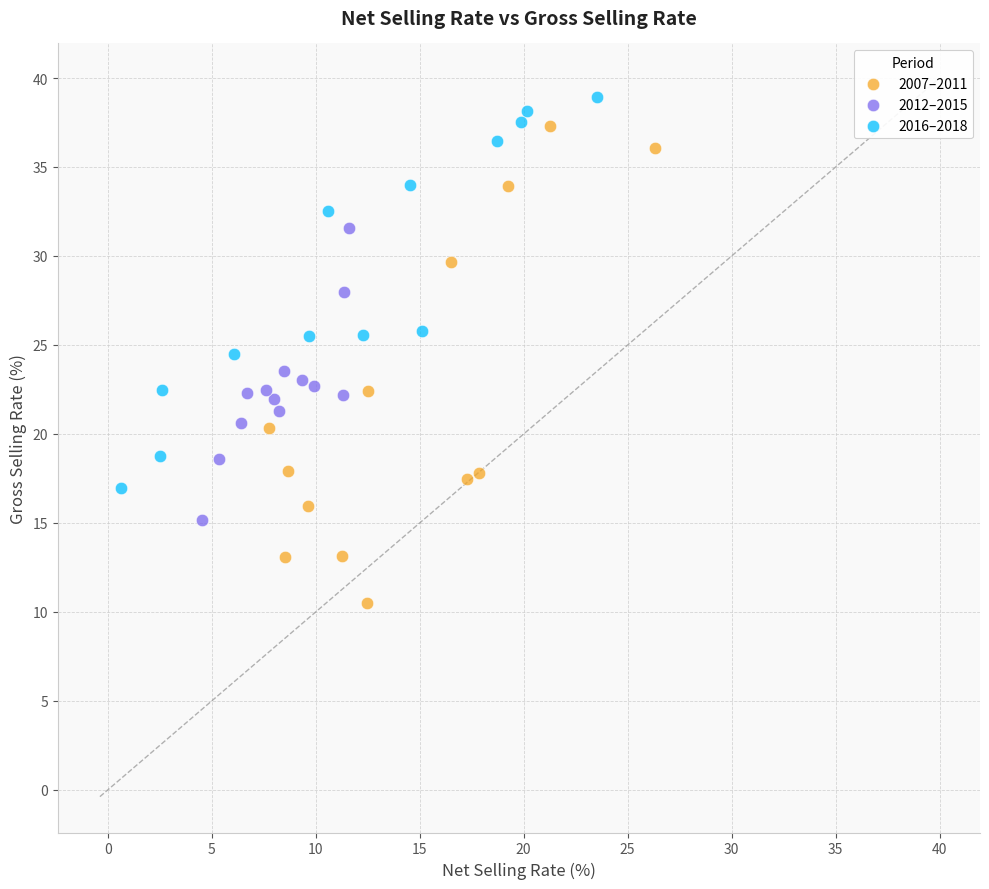

Which series reaches the minimum Y coordinate?

2007–2011